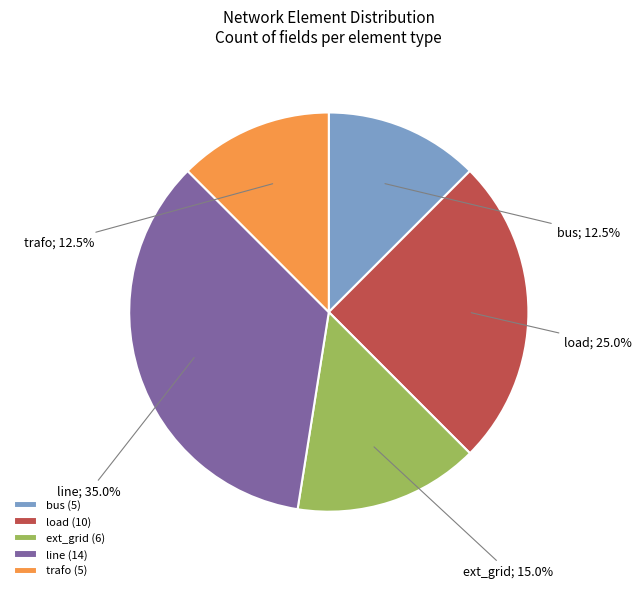

The bus slice represents 24% of the pie. True or false?

False